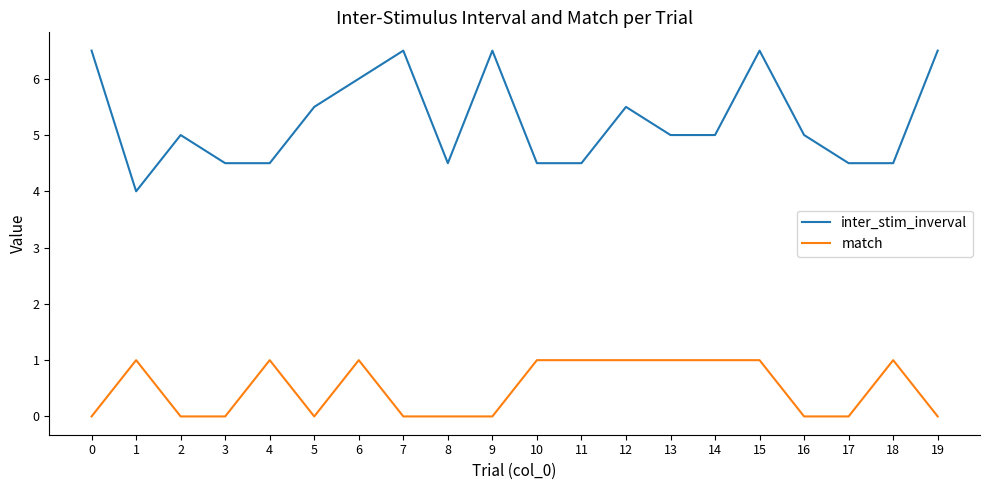

Reading left to right, list all the values displayed in this chart.

inter_stim_inverval: 6.5	4.0	5.0	4.5	4.5	5.5	6.0	6.5	4.5	6.5	4.5	4.5	5.5	5.0	5.0	6.5	5.0	4.5	4.5	6.5
match: 0.0	1.0	0.0	0.0	1.0	0.0	1.0	0.0	0.0	0.0	1.0	1.0	1.0	1.0	1.0	1.0	0.0	0.0	1.0	0.0